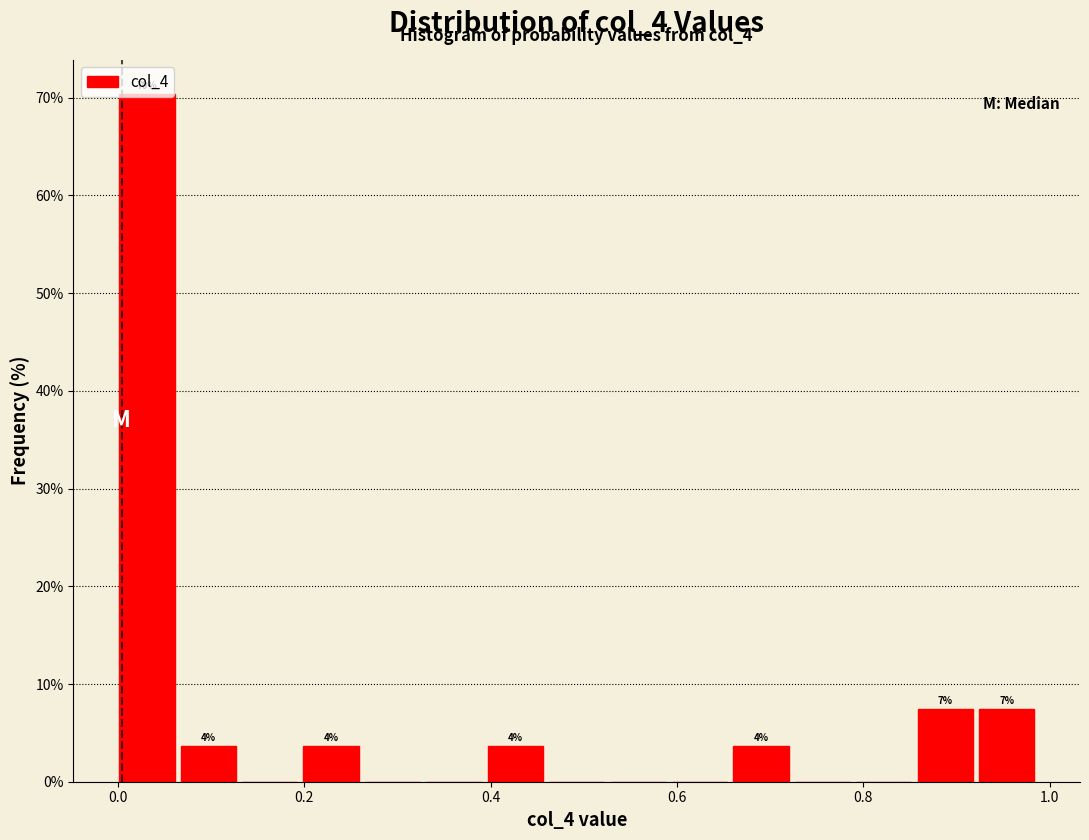

Around what value on the x-axis is the tallest bar? Give the approximate position of its centre, as read against the axis.

0.04